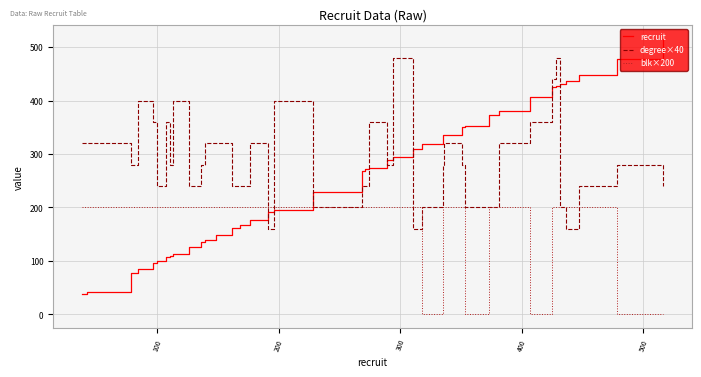

Does the chart have visible grid lines?

Yes